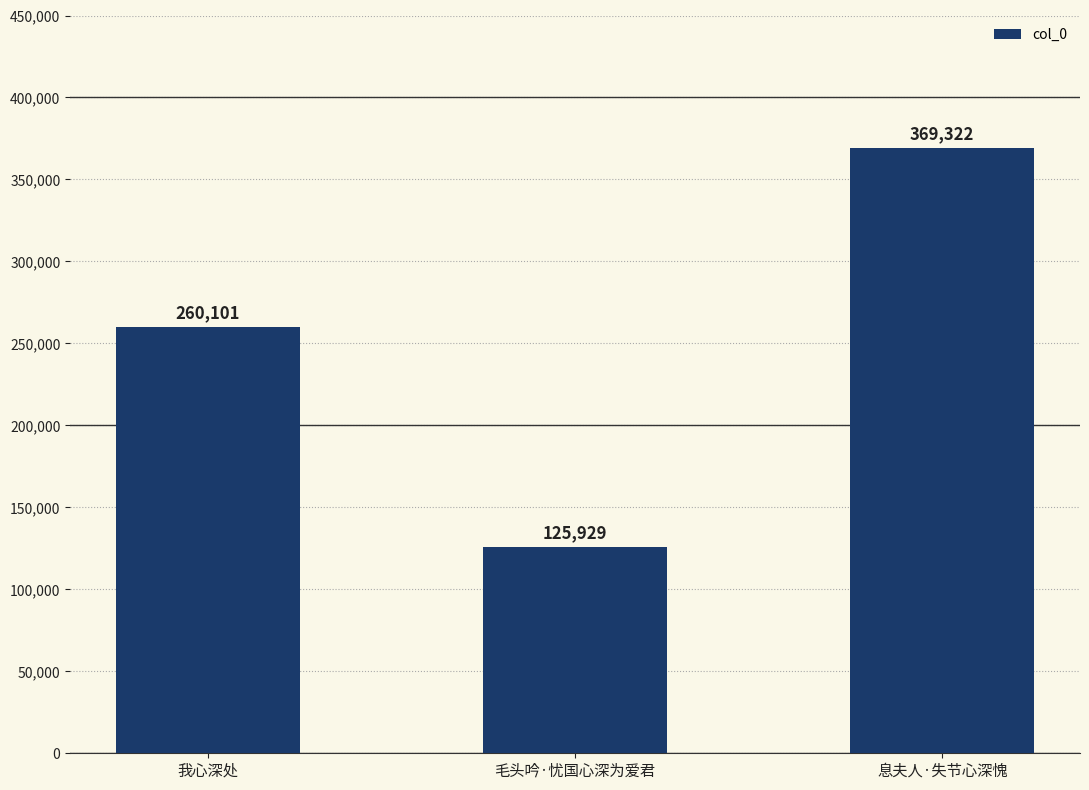

What is the minimum value shown in the chart?

125929